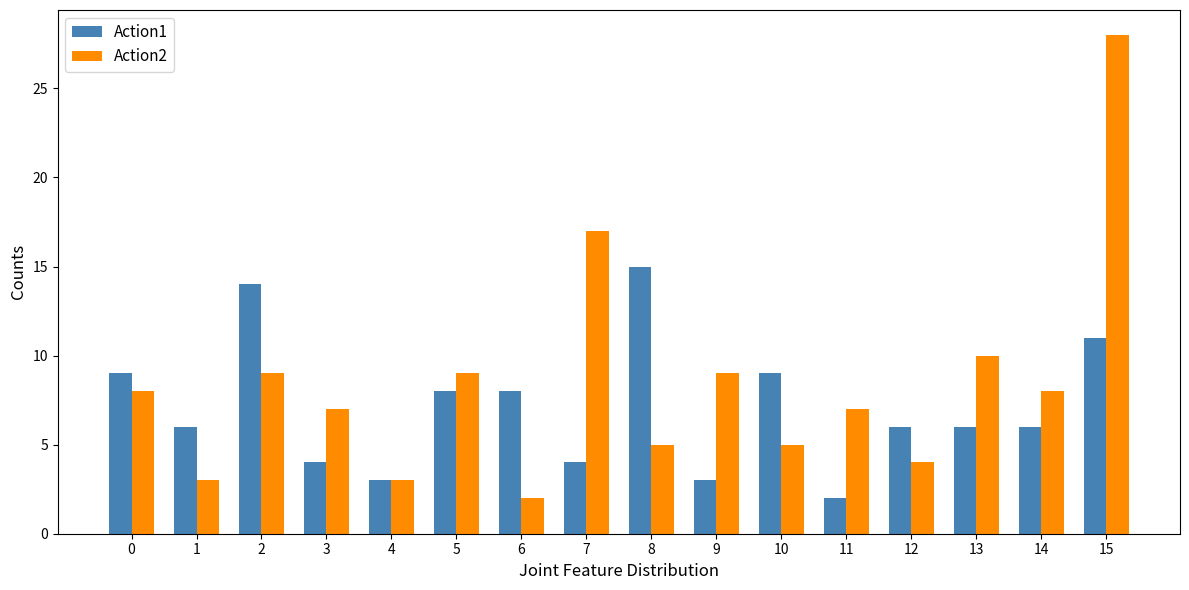

Between 1 and 4, which series saw the biggest shift?

Action1